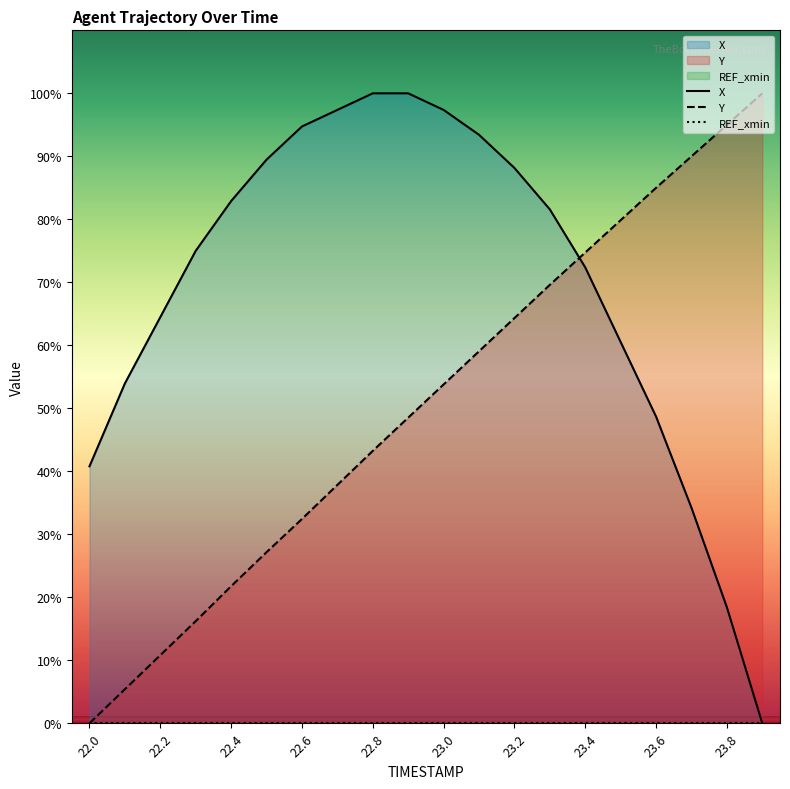

Reading left to right, list all the values displayed in this chart.

X: 40.8	53.9	64.5	75.0	82.9	89.5	94.7	97.4	100.0	100.0	97.4	93.4	88.2	81.6	72.4	60.5	48.7	34.2	18.4	0.0
Y: 0.0	5.4	10.8	16.2	21.8	27.2	32.4	37.8	43.2	48.5	53.8	59.1	64.3	69.6	74.7	79.9	85.0	90.0	95.0	100.0